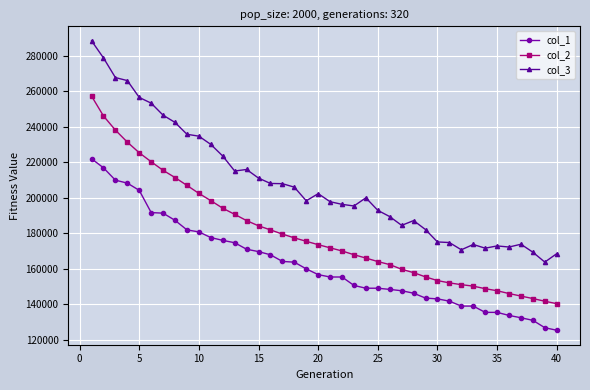

Does the chart display data point markers on the line(s)?

Yes